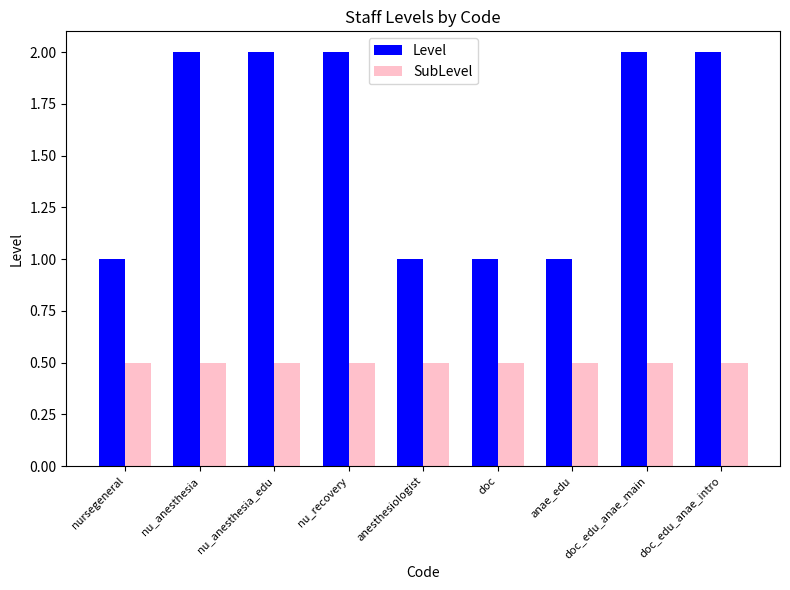

List the series in order of their overall mean, highest first.

Level, SubLevel